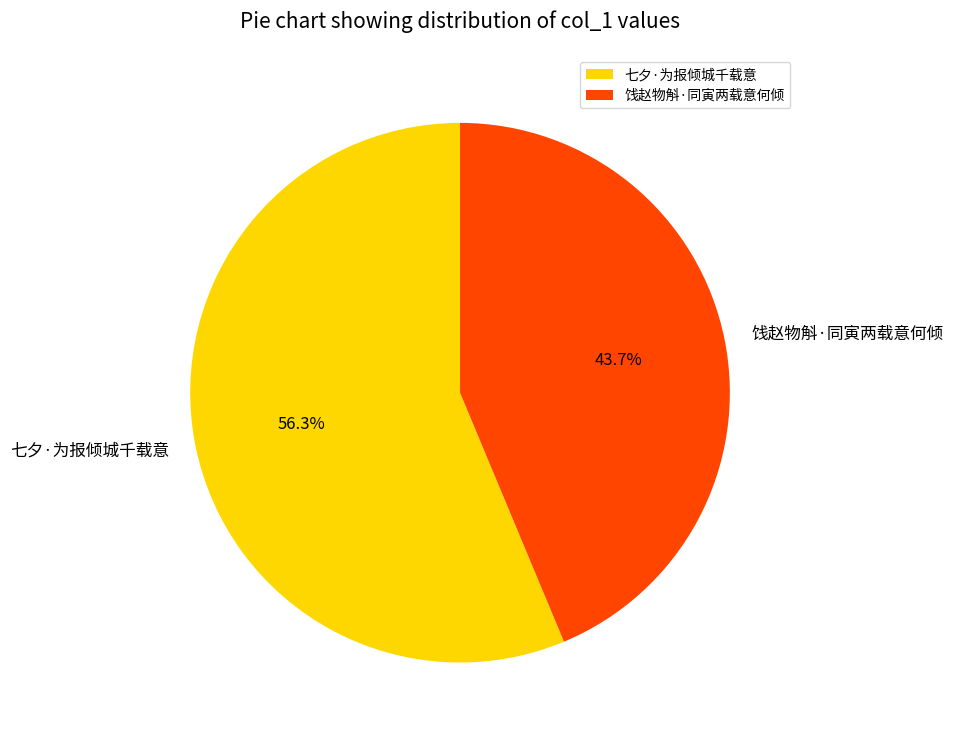

What is the smallest slice in the pie chart?

饯赵物斛·同寅两载意何倾